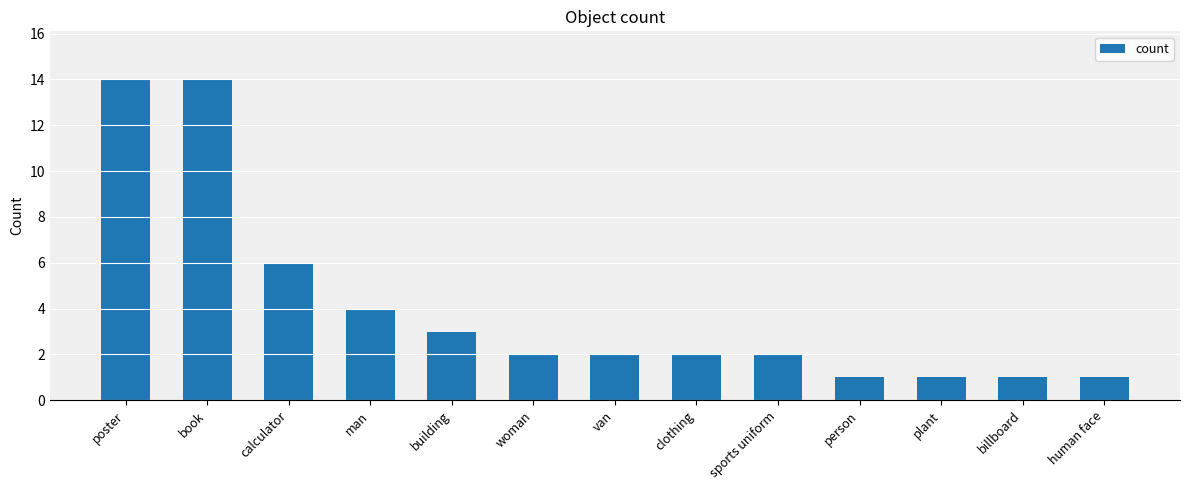

Reading left to right, list all the values displayed in this chart.

14	14	6	4	3	2	2	2	2	1	1	1	1